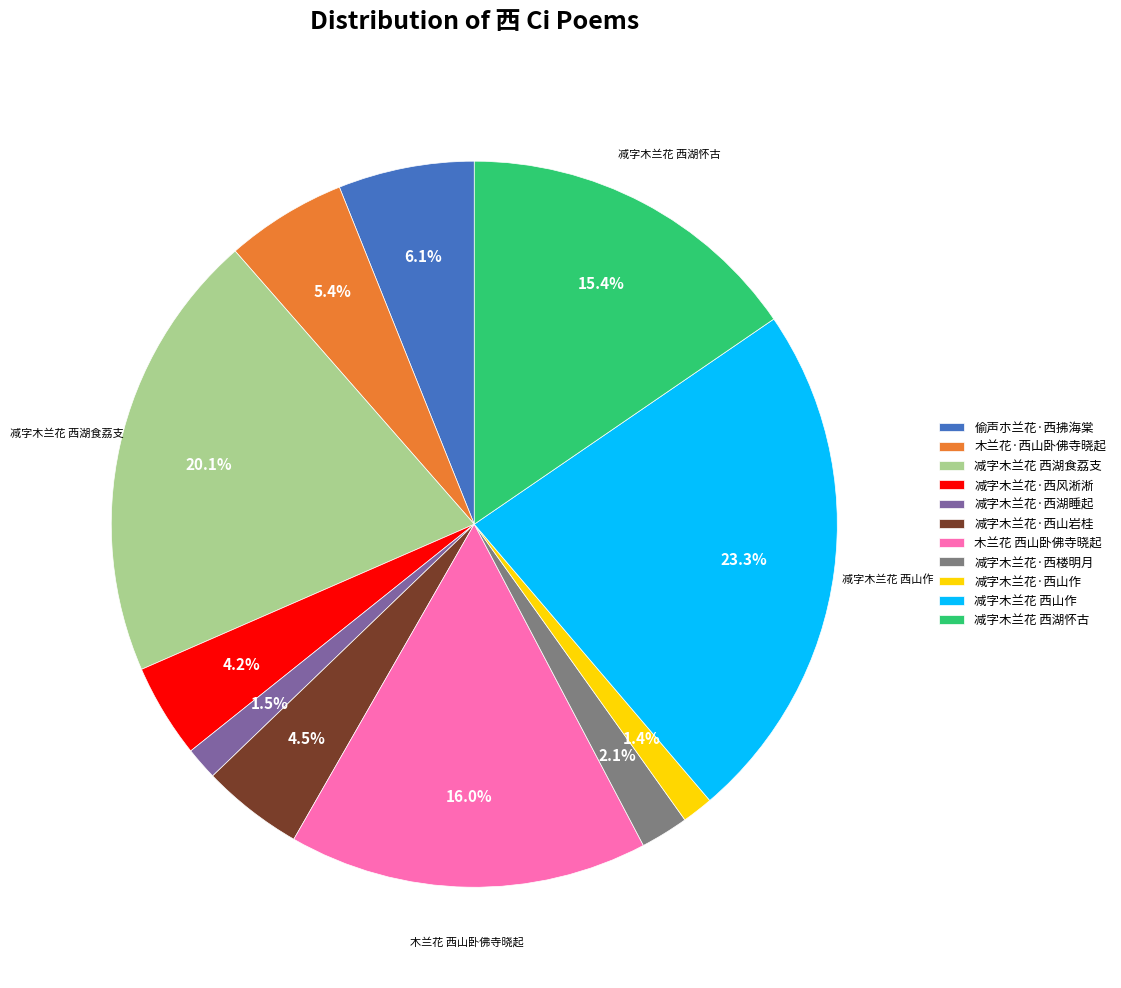

What is the total percentage of 偷声朩兰花·西拂海棠 and 减字木兰花 西湖怀古?

21.5%